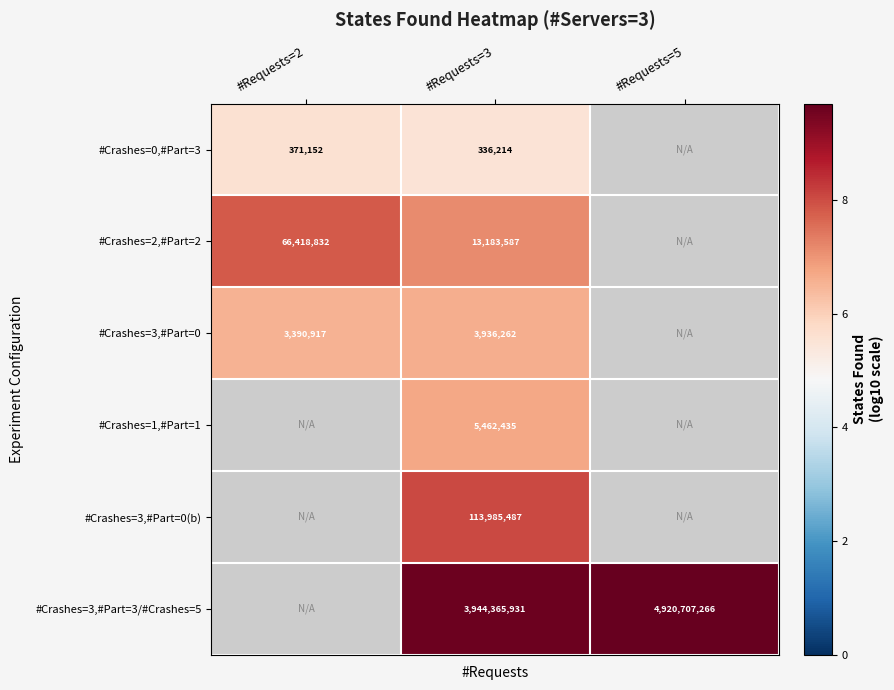

List the labels in order of #Crashes=0,#Part=3 value, largest first.

#Requests=2, #Requests=3, #Requests=5